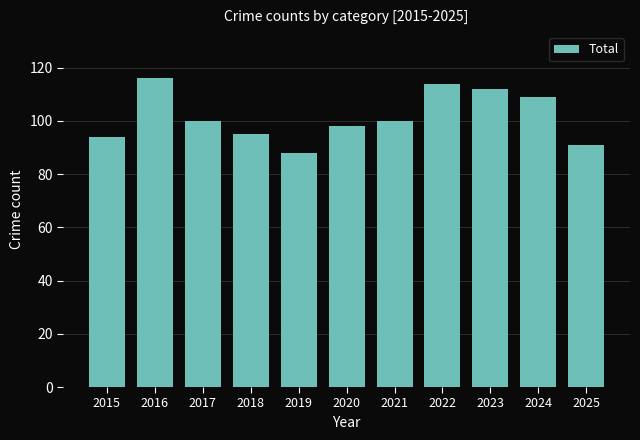

Reading left to right, list all the values displayed in this chart.

94	116	100	95	88	98	100	114	112	109	91